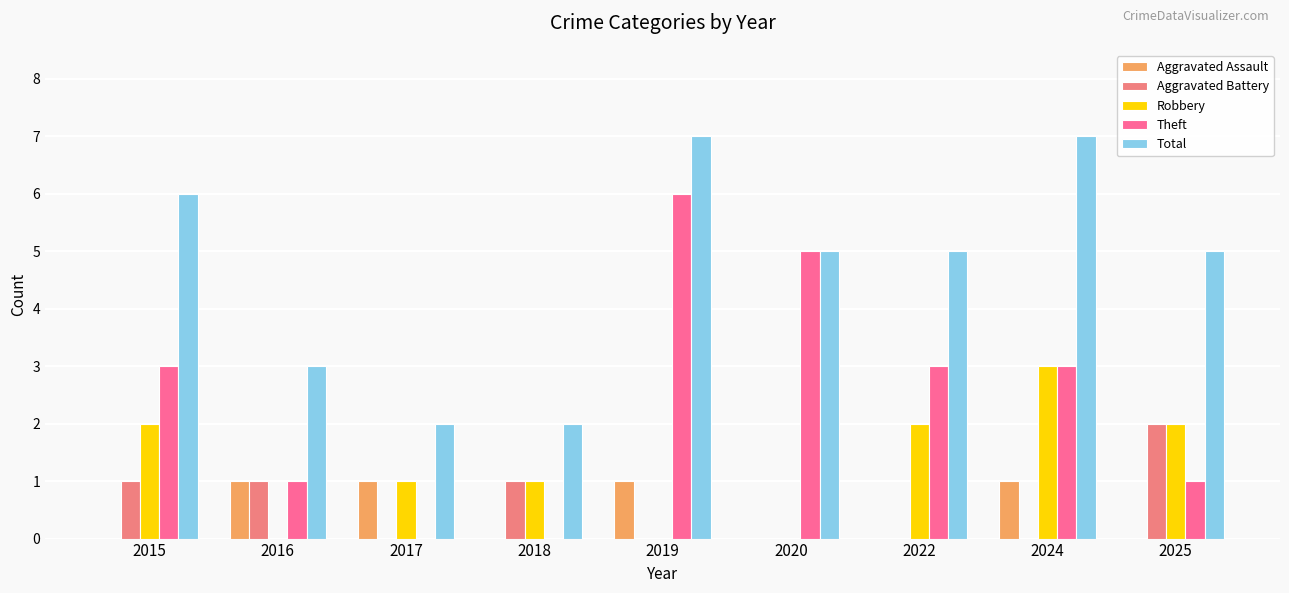

The Theft series shows 6 at 2019. True or false?

True